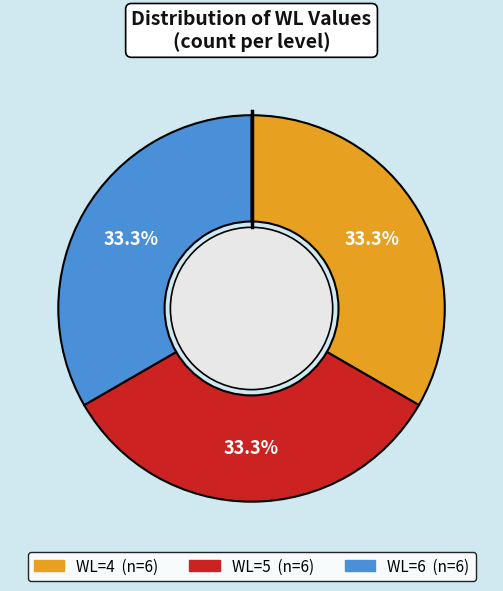

Does WL=5 represent more than half of the total?

No